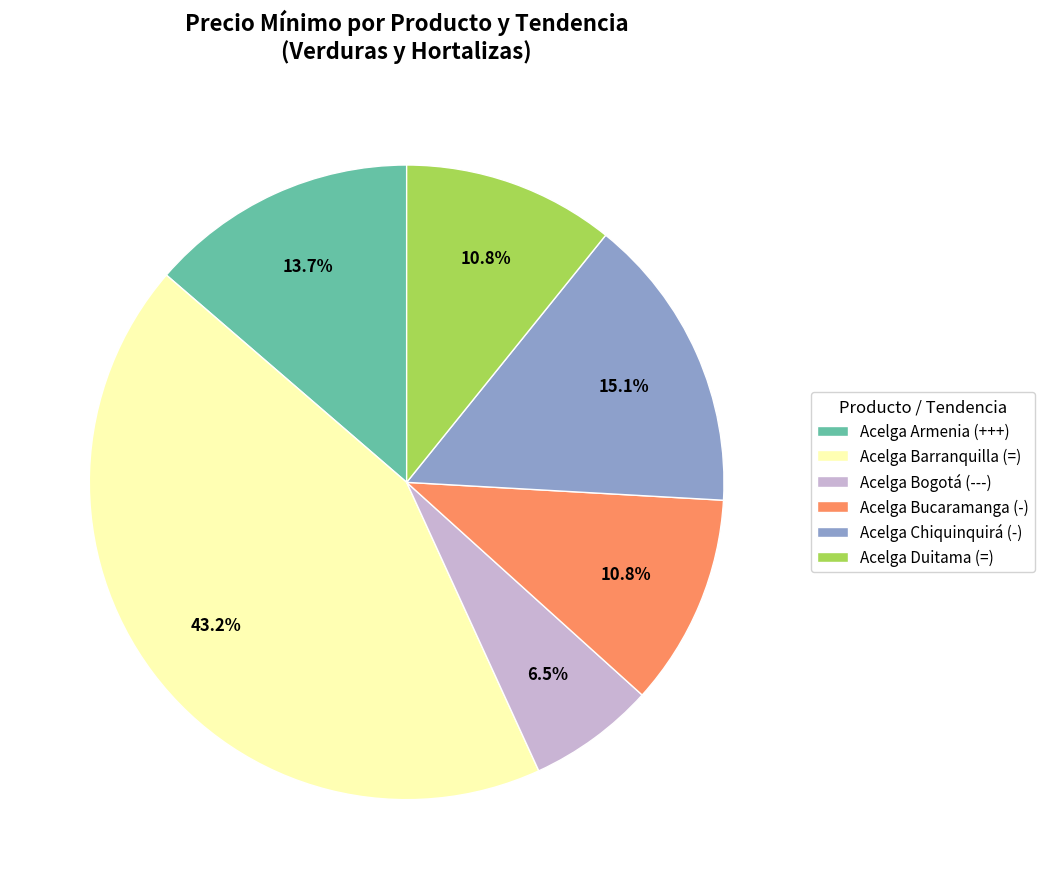

What is the ratio of the value at Acelga Chiquinquirá (-) to the value at Acelga Duitama (=)?

1.4